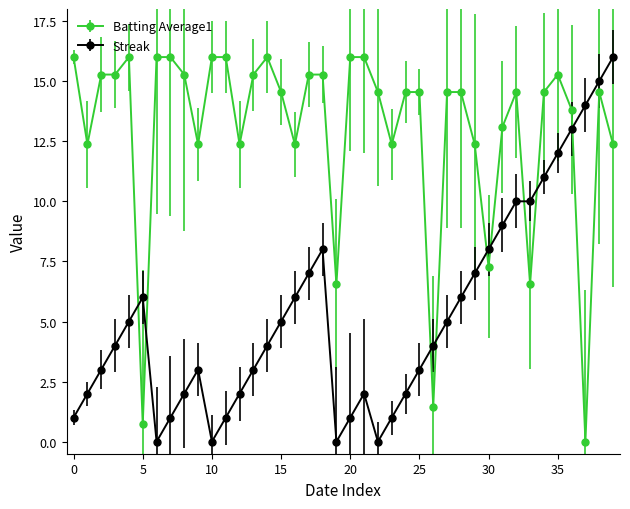

How many lines are shown in the chart?

2